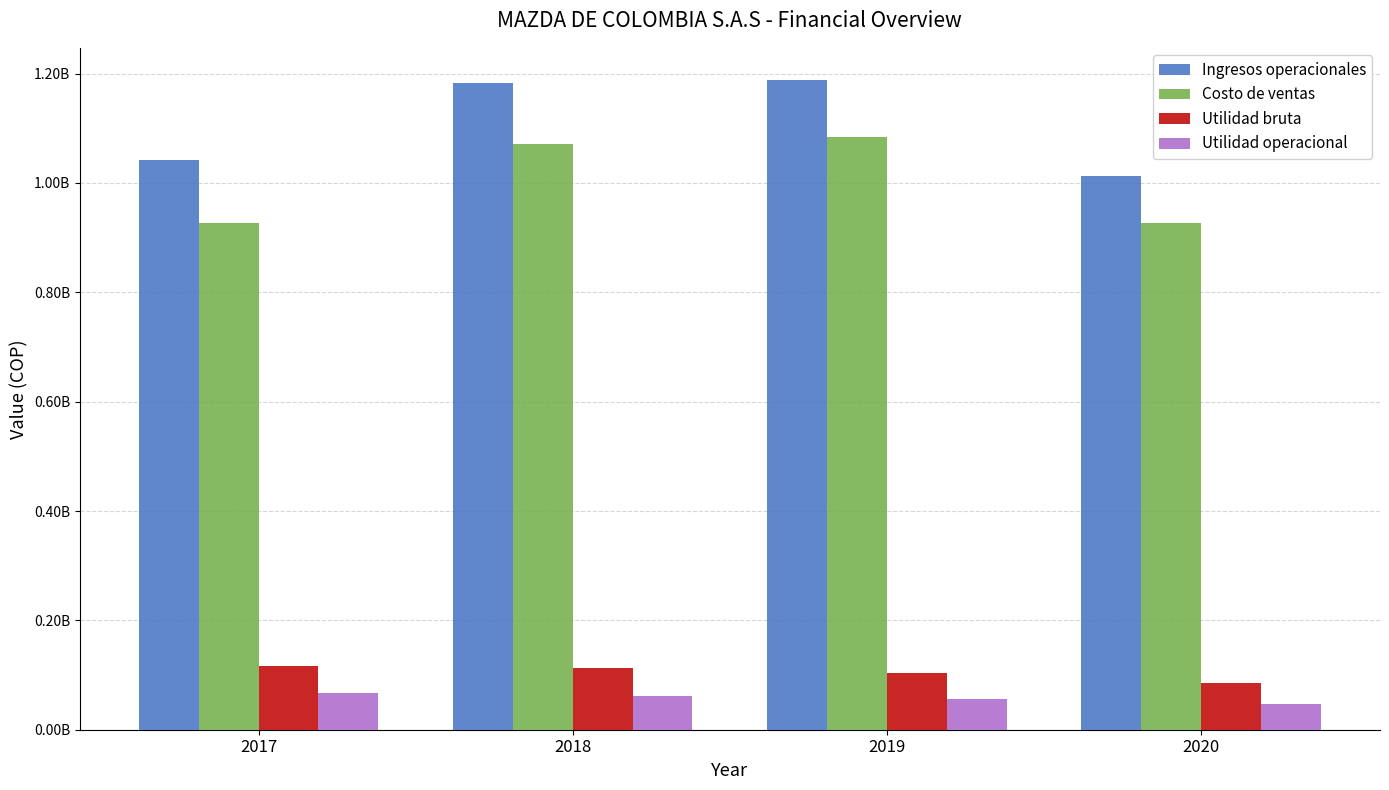

Where is Utilidad bruta nearest to the value 100849723?

2019